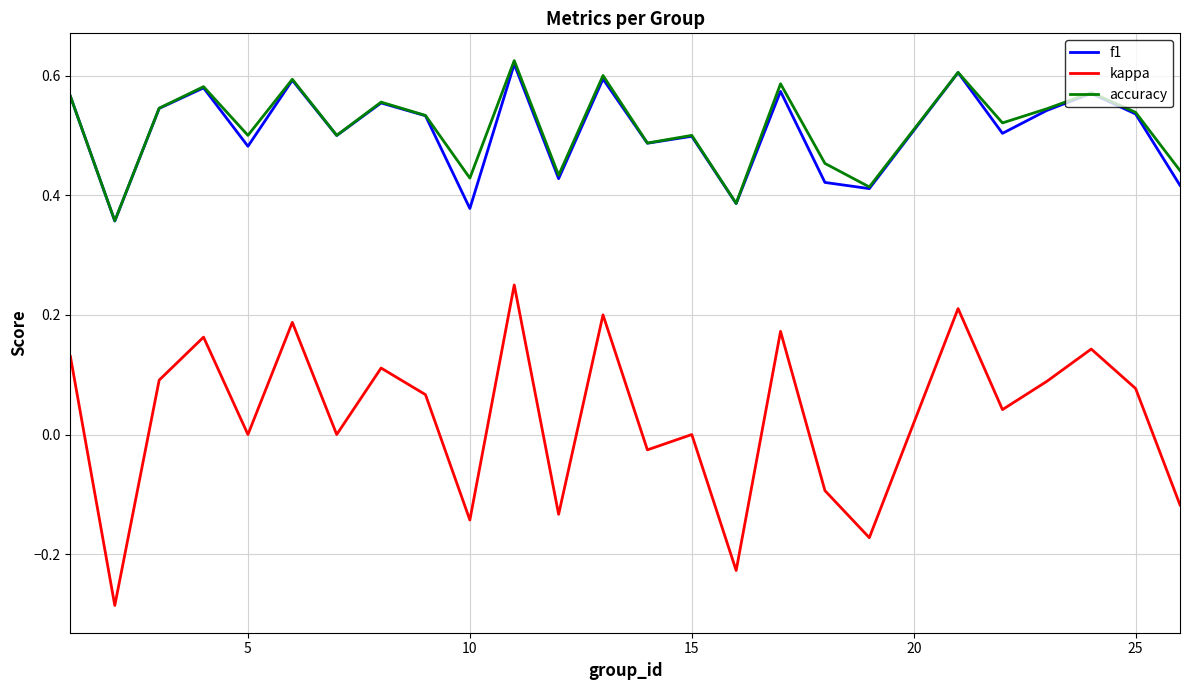

True or false: kappa and f1 intersect in this chart.

False